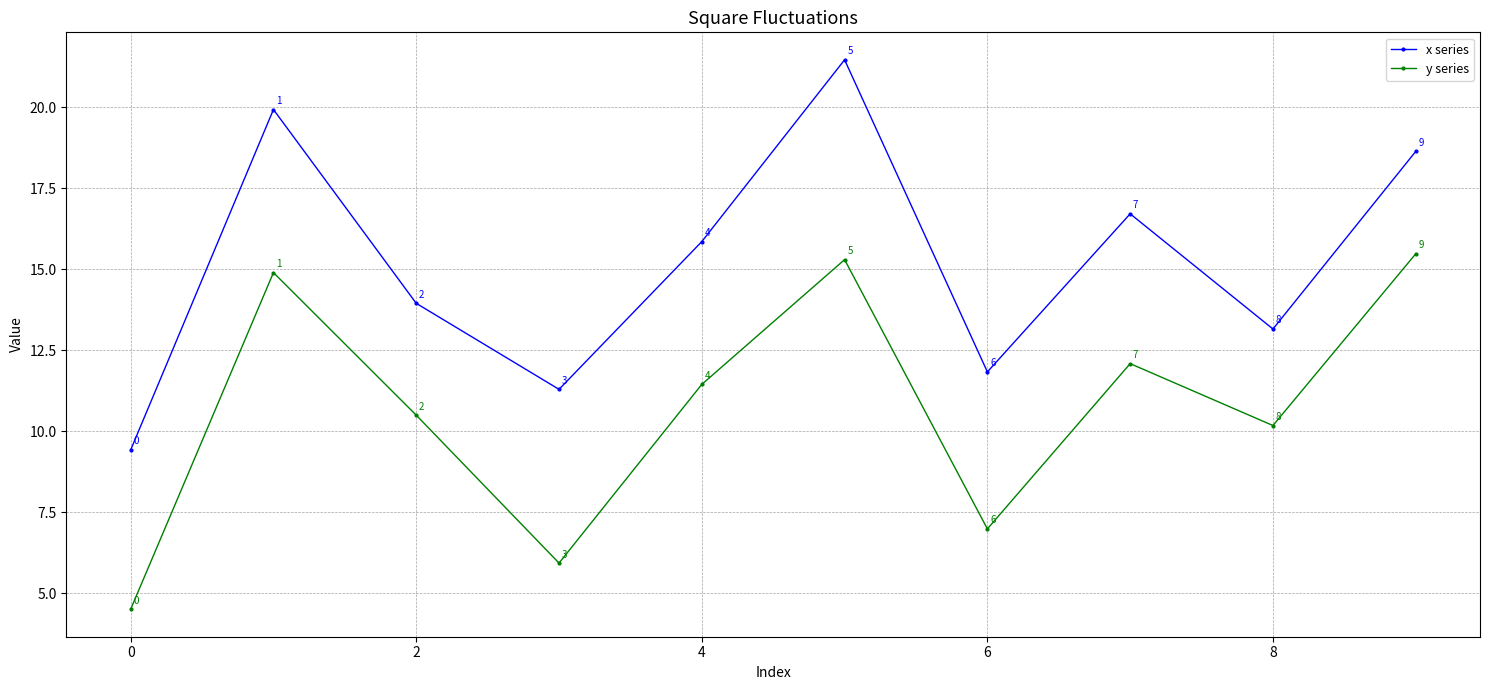

How many lines are shown in the chart?

2